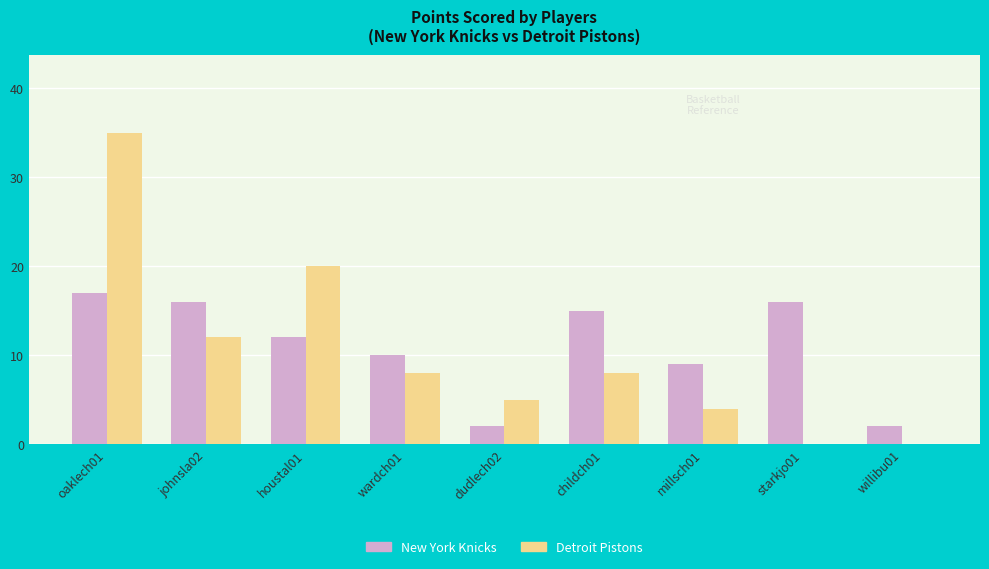

True or false: Detroit Pistons has a value of 20 at houstal01.

True